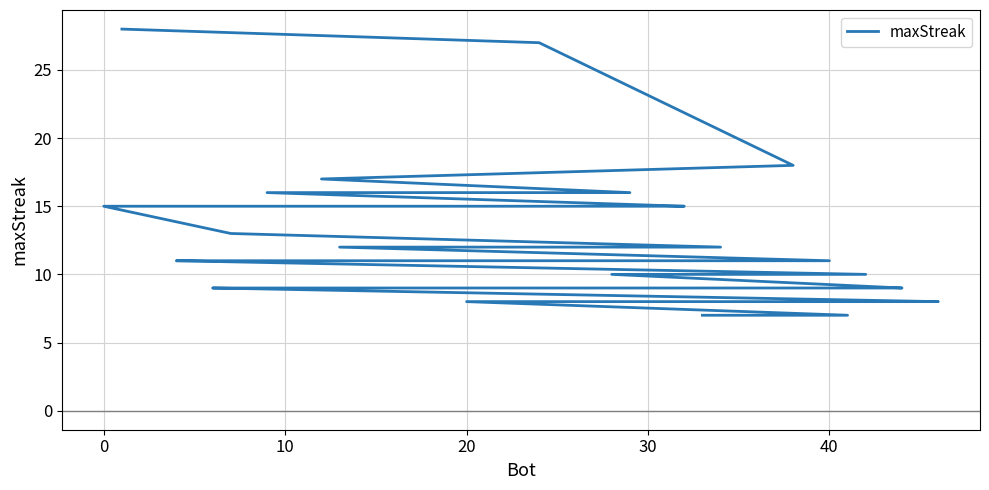

How many data points are less than 11?

17